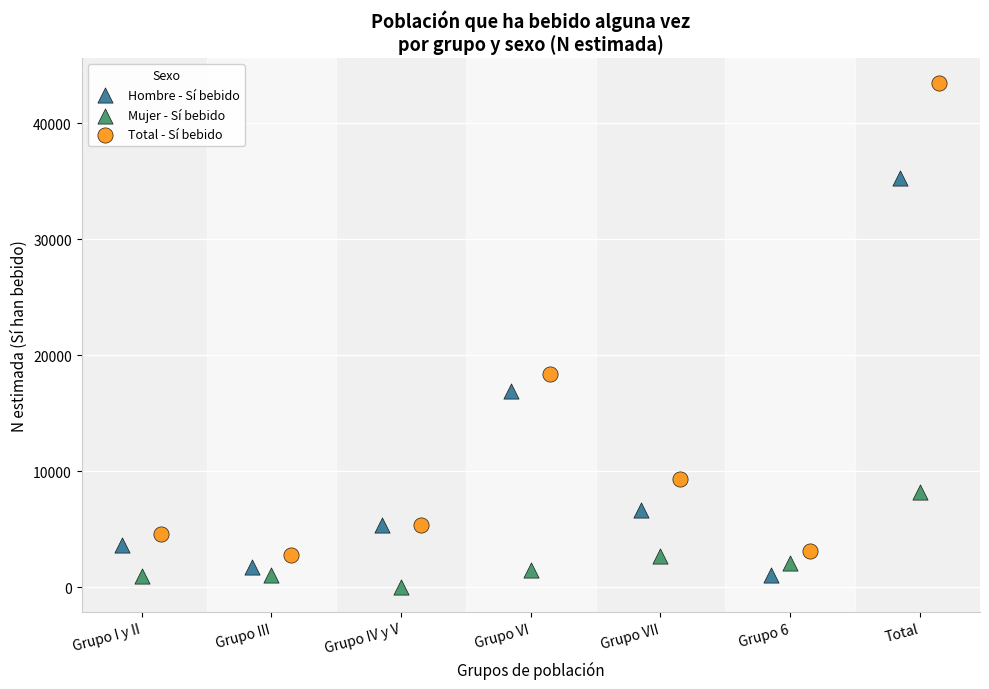

Which series contains the highest Y value?

Total - Sí bebido